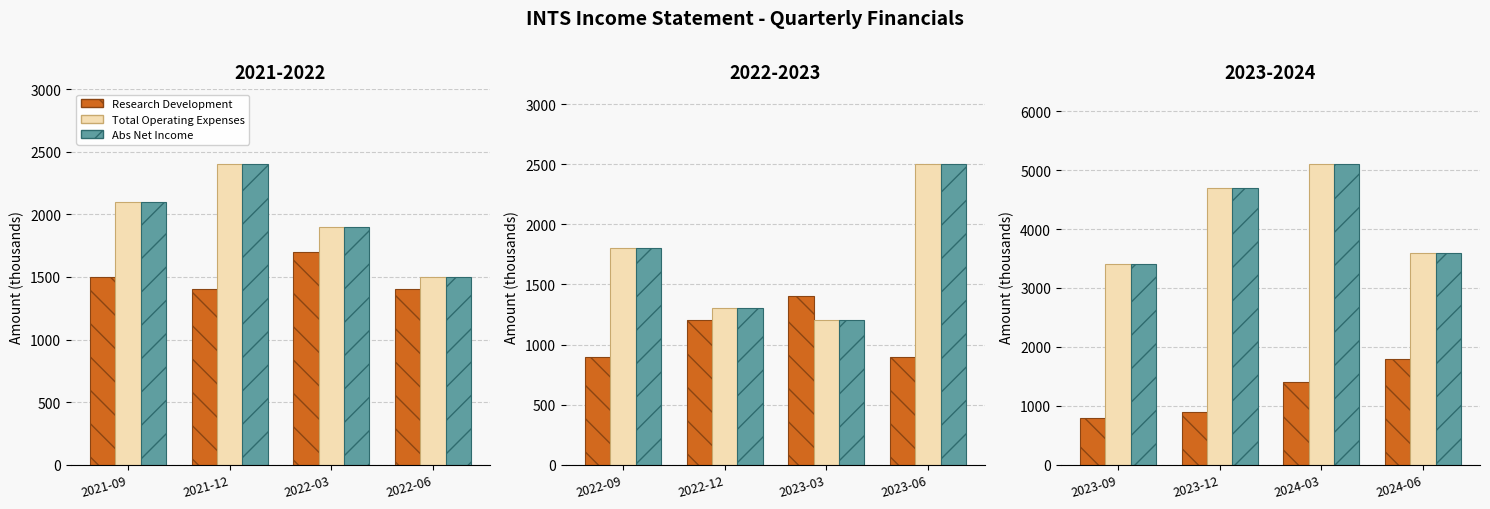

What is the value of the Total Operating Expenses bar at the 4th from the left?

3600